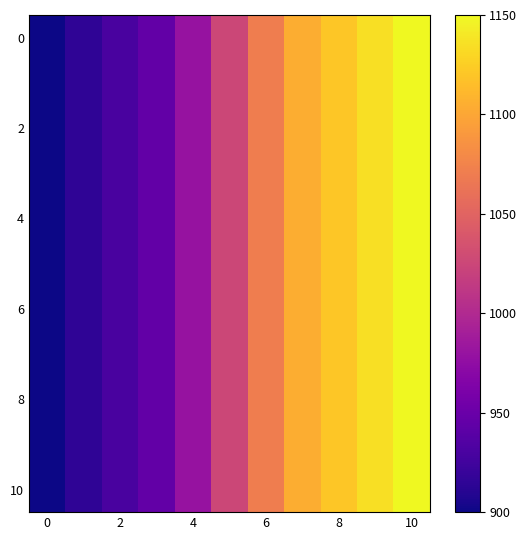

Reading left to right, transcribe all the data shown in this chart.

row_0: 900	915	930	945	980	1025	1070	1105	1120	1135	1150
row_1: 900	915	930	945	980	1025	1070	1105	1120	1135	1150
row_2: 900	915	930	945	980	1025	1070	1105	1120	1135	1150
row_3: 900	915	930	945	980	1025	1070	1105	1120	1135	1150
row_4: 900	915	930	945	980	1025	1070	1105	1120	1135	1150
row_5: 900	915	930	945	980	1025	1070	1105	1120	1135	1150
row_6: 900	915	930	945	980	1025	1070	1105	1120	1135	1150
row_7: 900	915	930	945	980	1025	1070	1105	1120	1135	1150
row_8: 900	915	930	945	980	1025	1070	1105	1120	1135	1150
row_9: 900	915	930	945	980	1025	1070	1105	1120	1135	1150
row_10: 900	915	930	945	980	1025	1070	1105	1120	1135	1150